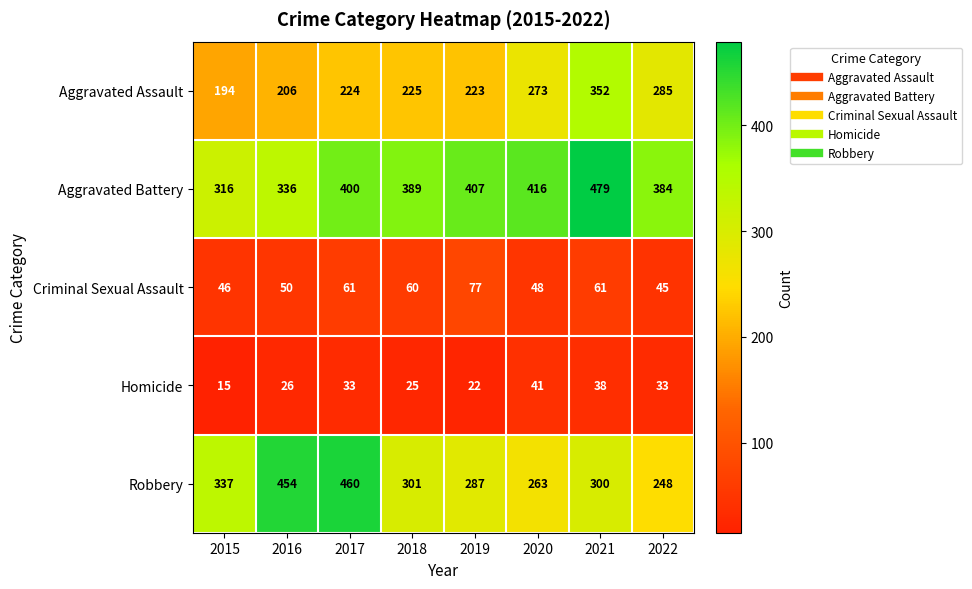

At how many categories does at least one series exceed 120?

8